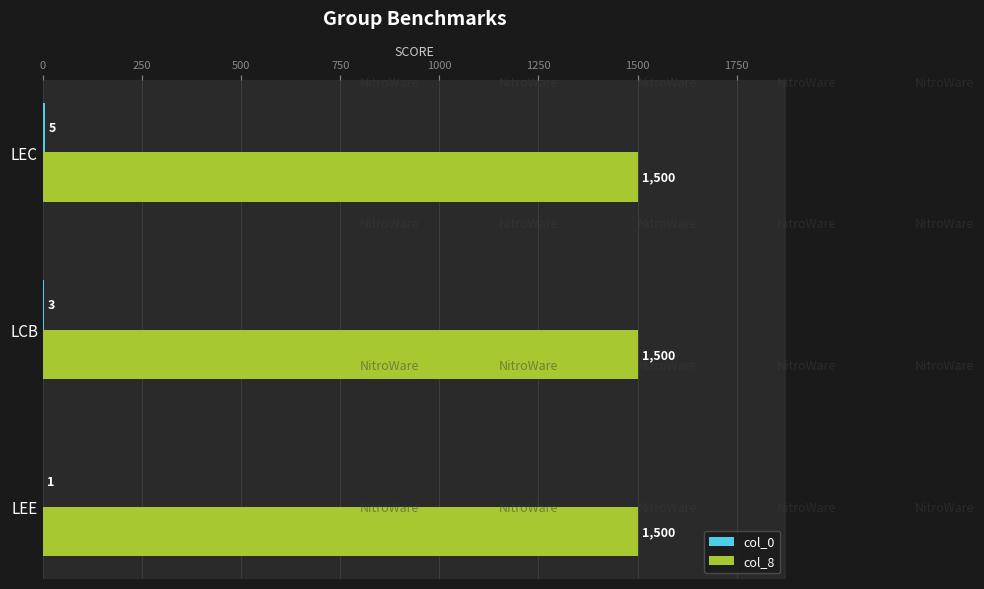

At which category is the sum across all series the highest?

LEC